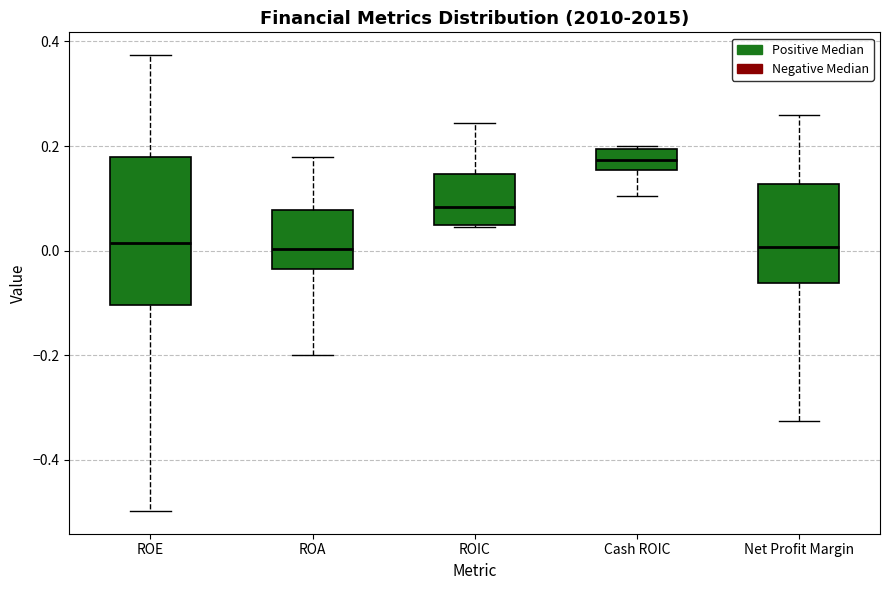

Where does the median line of the box for ROA sit on the y-axis? The values are not printed on the chart, so give them approximately, as read against the axis.

0.00